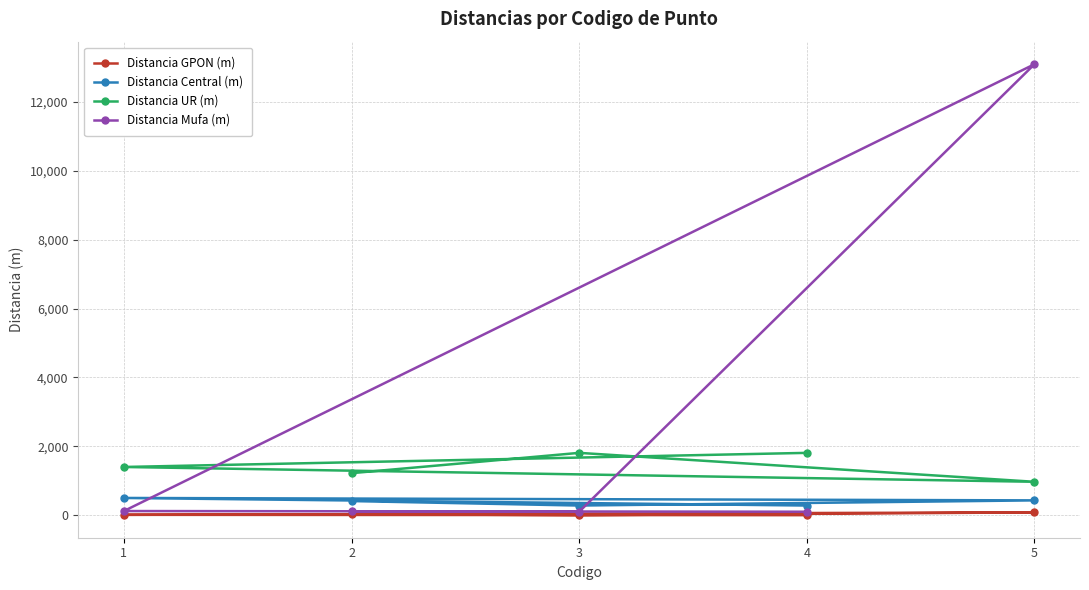

How many lines are shown in the chart?

4